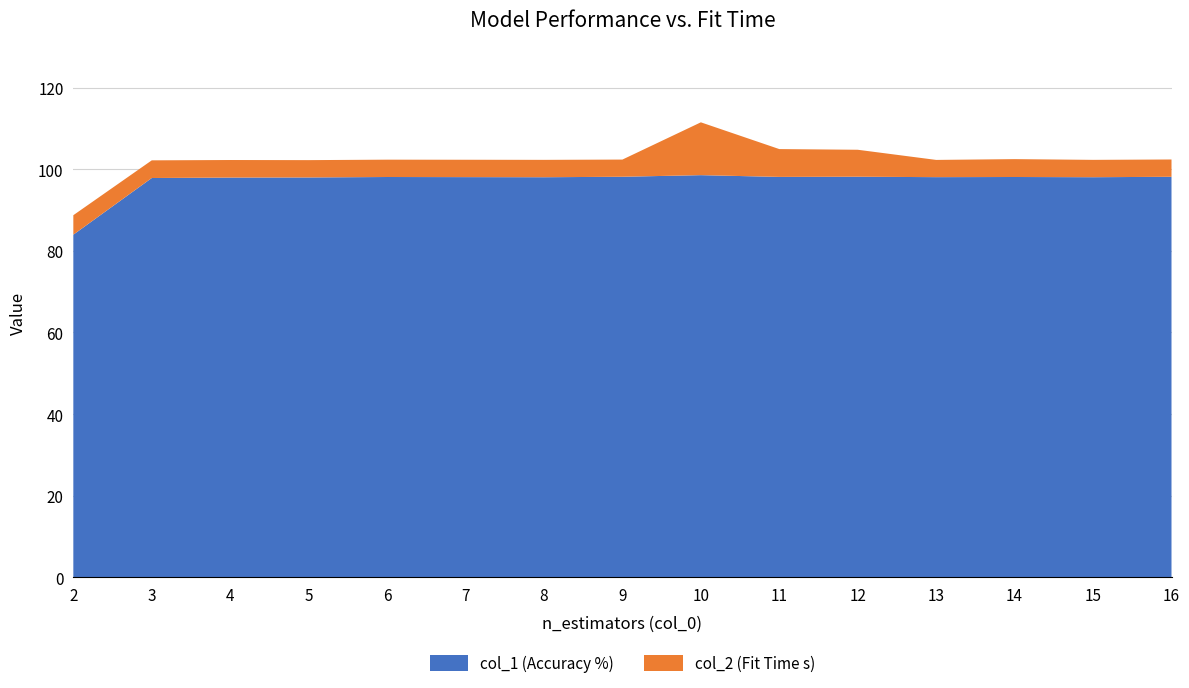

Reading right to left, what are all the values shown in this chart?

col_1: 16=98.2	15=98.1	14=98.1	13=98.1	12=98.2	11=98.1	10=98.6	9=98.2	8=98.0	7=98.1	6=98.1	5=98.0	4=98.0	3=97.9	2=84.0
col_2: 16=4.2	15=4.3	14=4.4	13=4.2	12=6.6	11=6.8	10=12.9	9=4.2	8=4.3	7=4.3	6=4.2	5=4.2	4=4.3	3=4.3	2=4.8